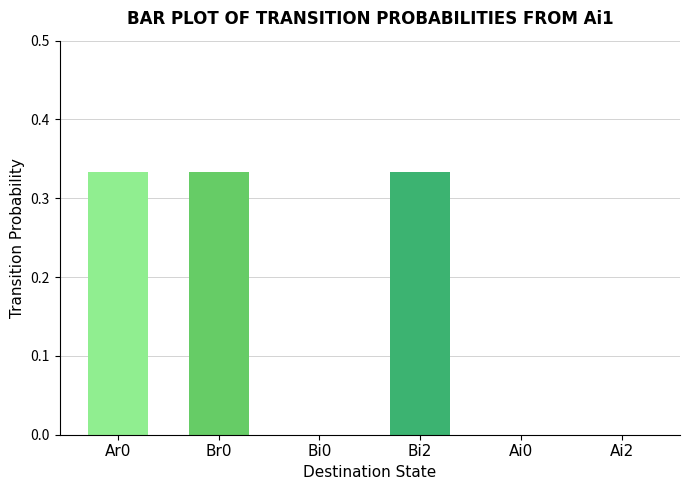

Between Ai0 and Ar0, which is larger?

Ar0